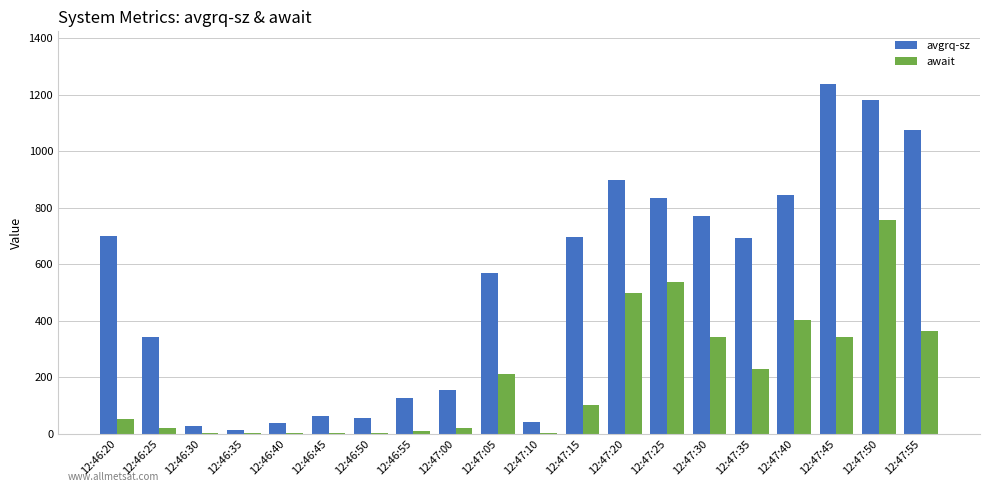

How many data points does each series have?

20